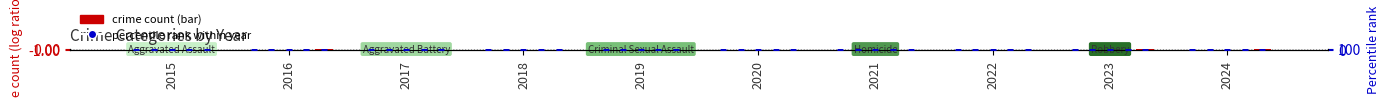

What is the total value across all series at 2017?

30.1